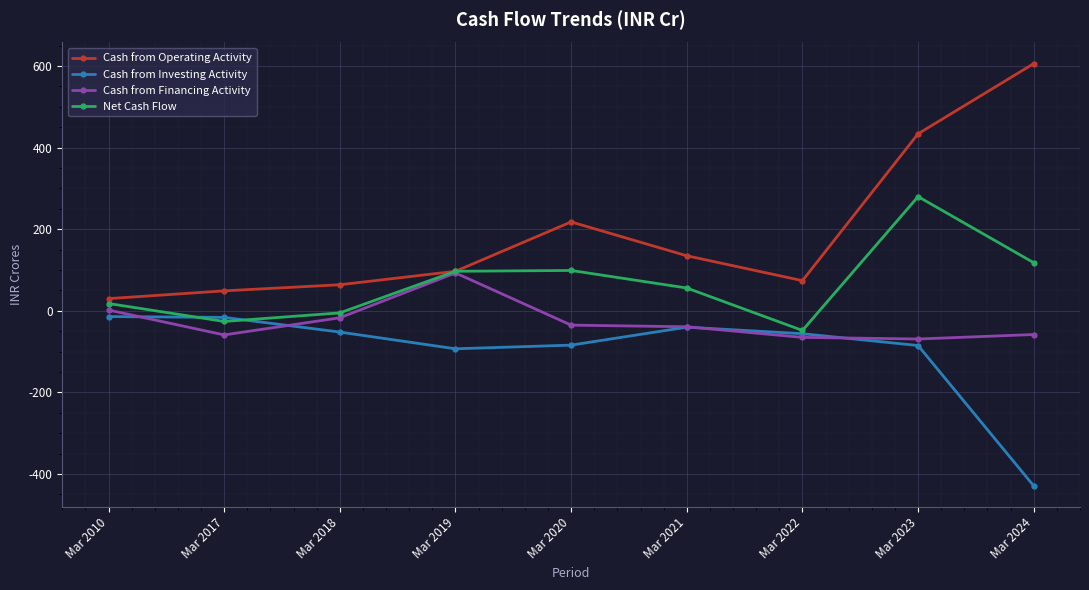

Rank the series by their maximum value, from highest to lowest.

Cash from Operating Activity, Net Cash Flow, Cash from Financing Activity, Cash from Investing Activity